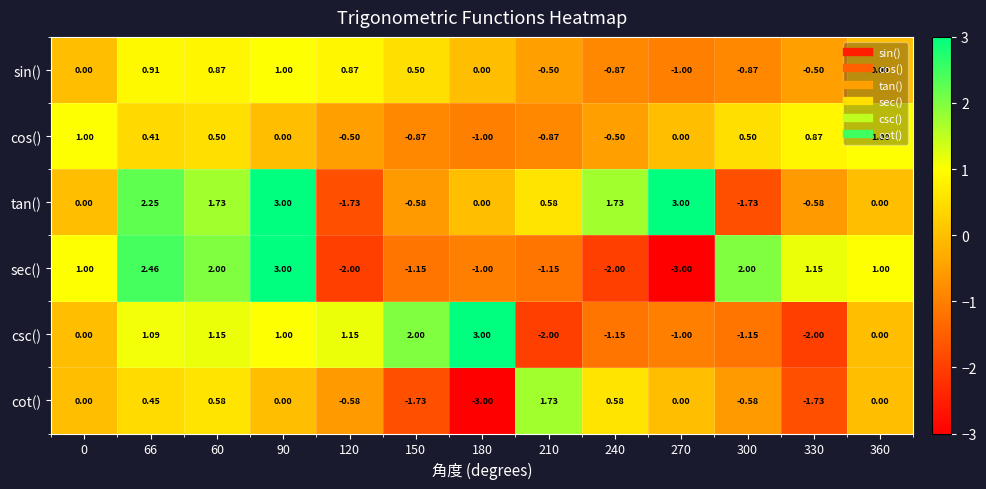

Is the value of tan() at 90 greater than the value of cot() at 120?

Yes